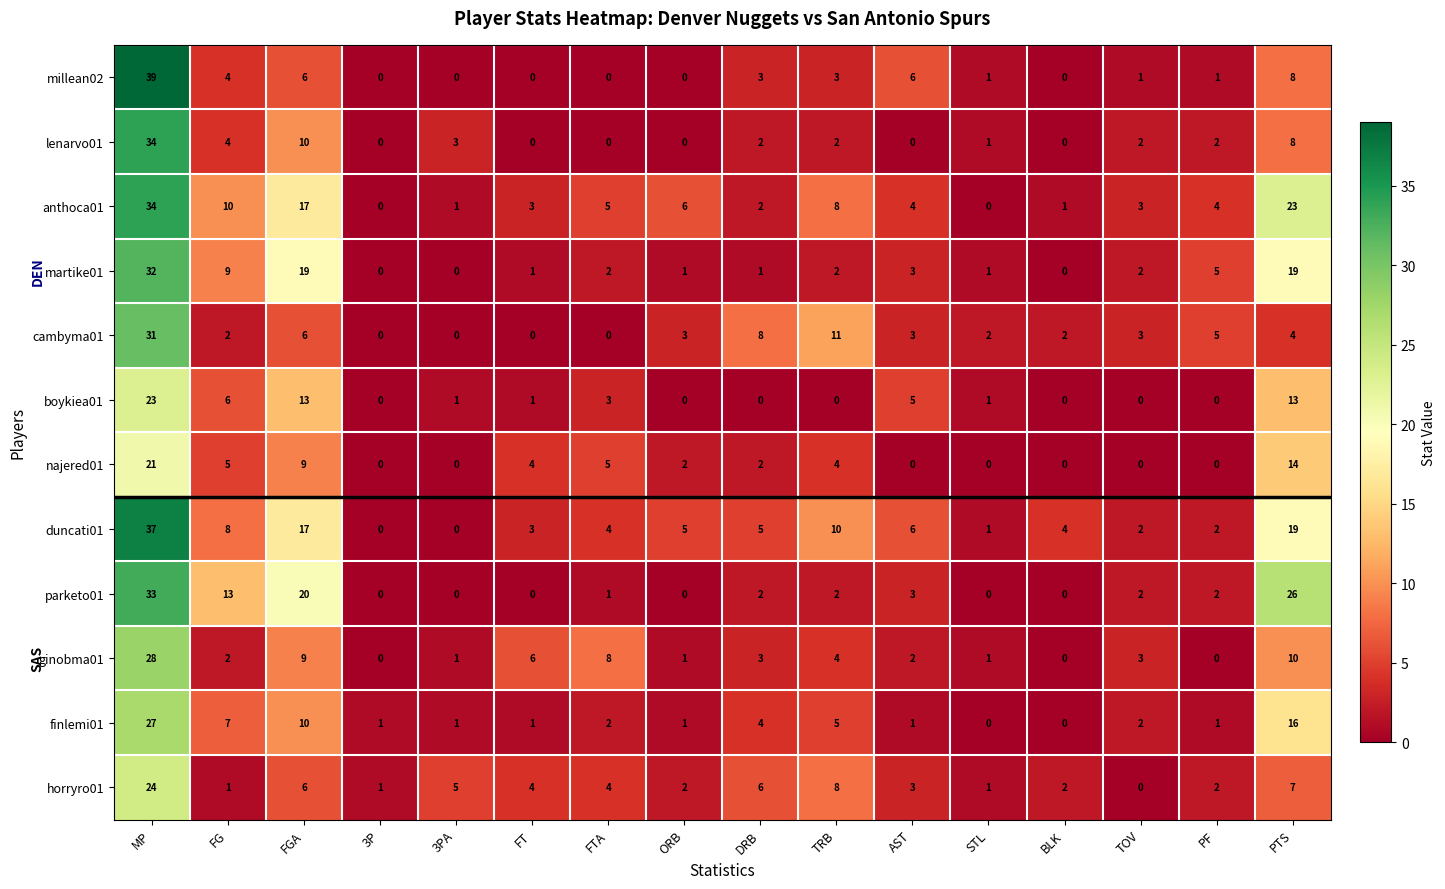

At which label is duncati01 closest to 18?

FGA